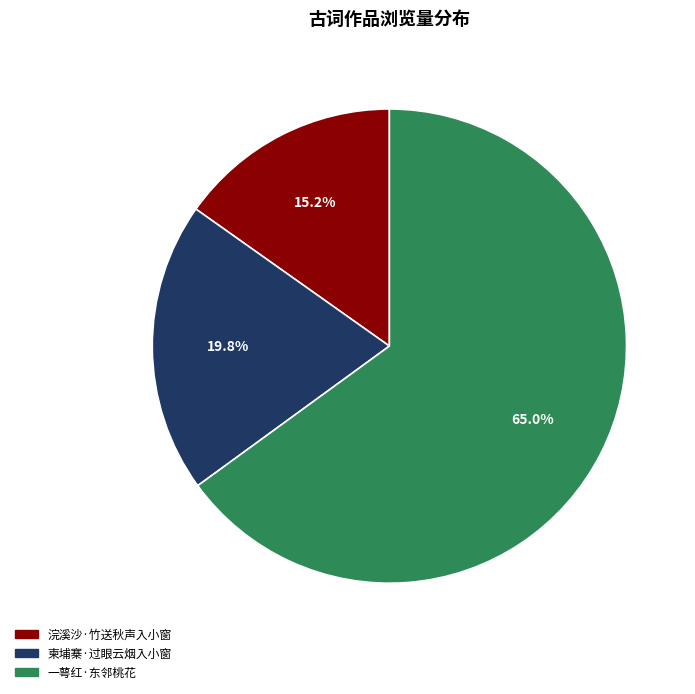

Is it true that 柬埔寨·过眼云烟入小窗 is 20% of the pie?

True